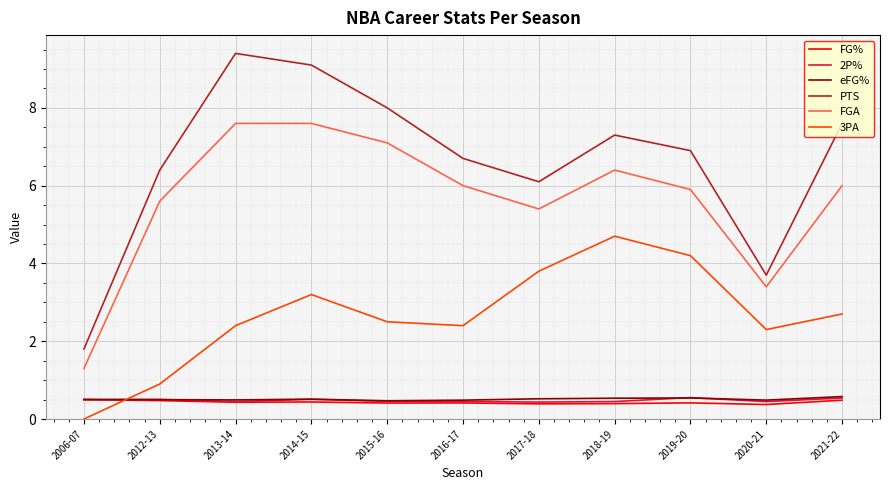

How many FG% values are between 0 and 1?

11